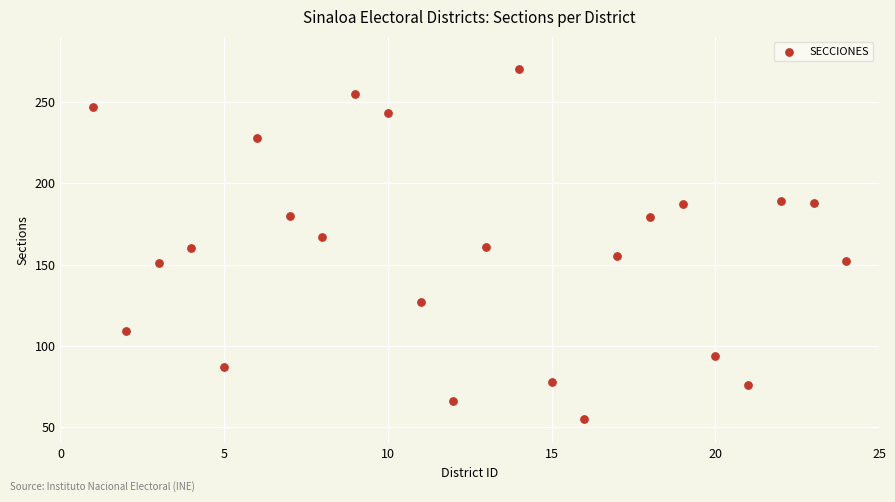

What is the range of X values (max minus min)?

23